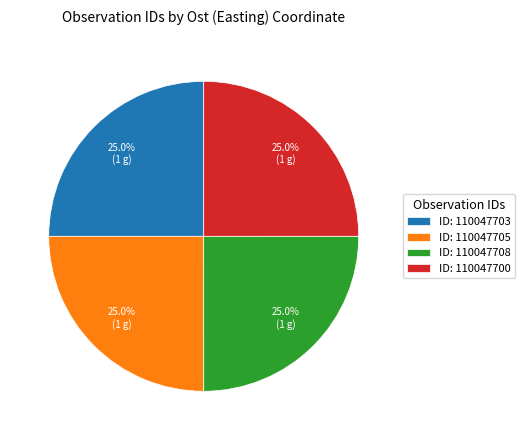

Approximately how many times larger is the value at ID: 110047708 compared to ID: 110047700?

1.0